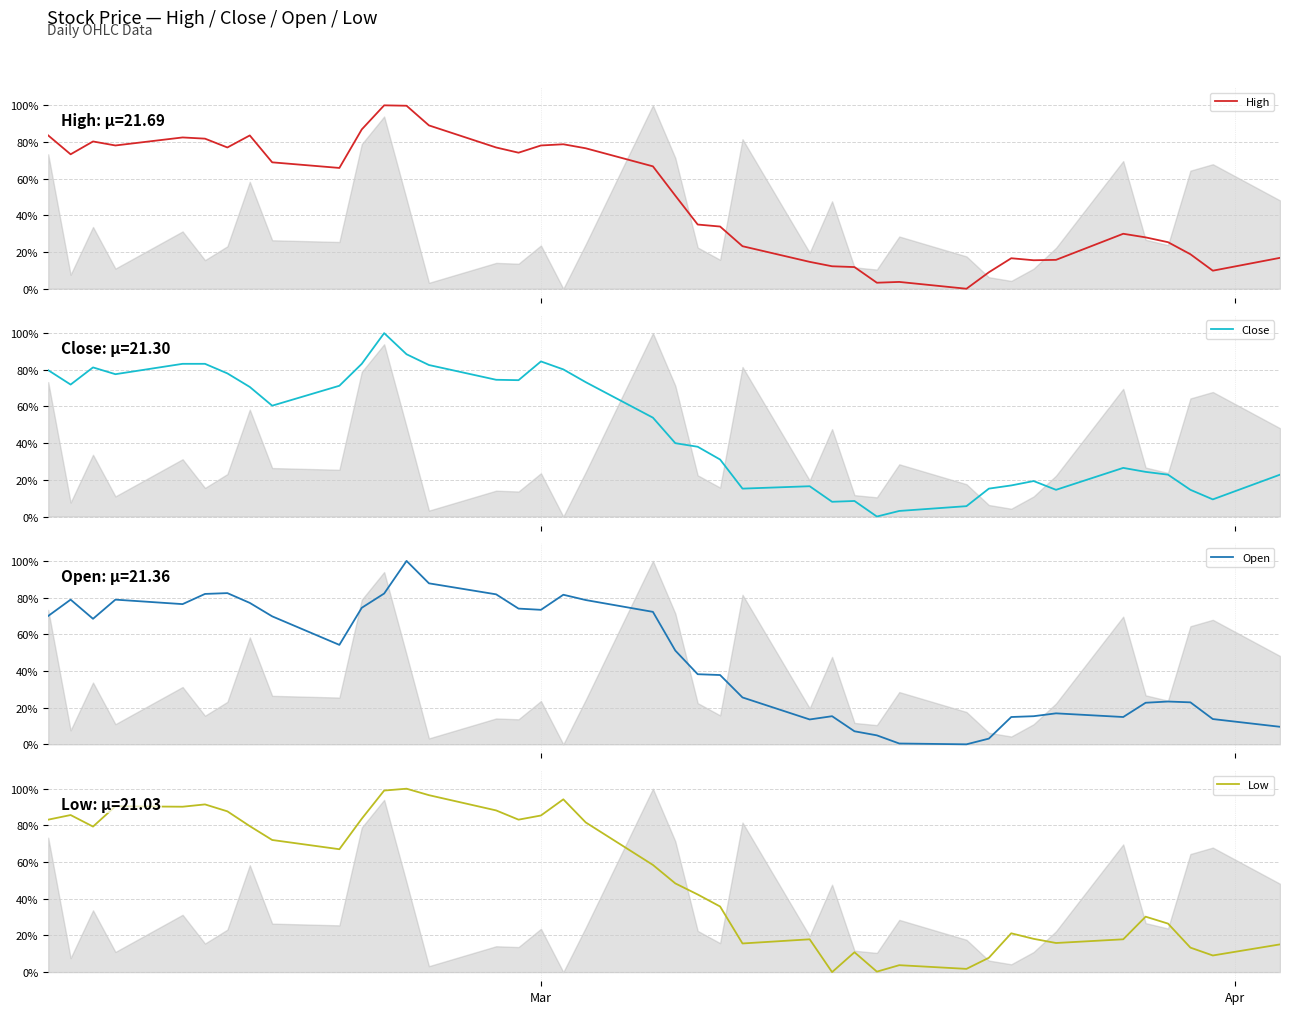

What are all the series names shown in the legend?

High, Close, Open, Low